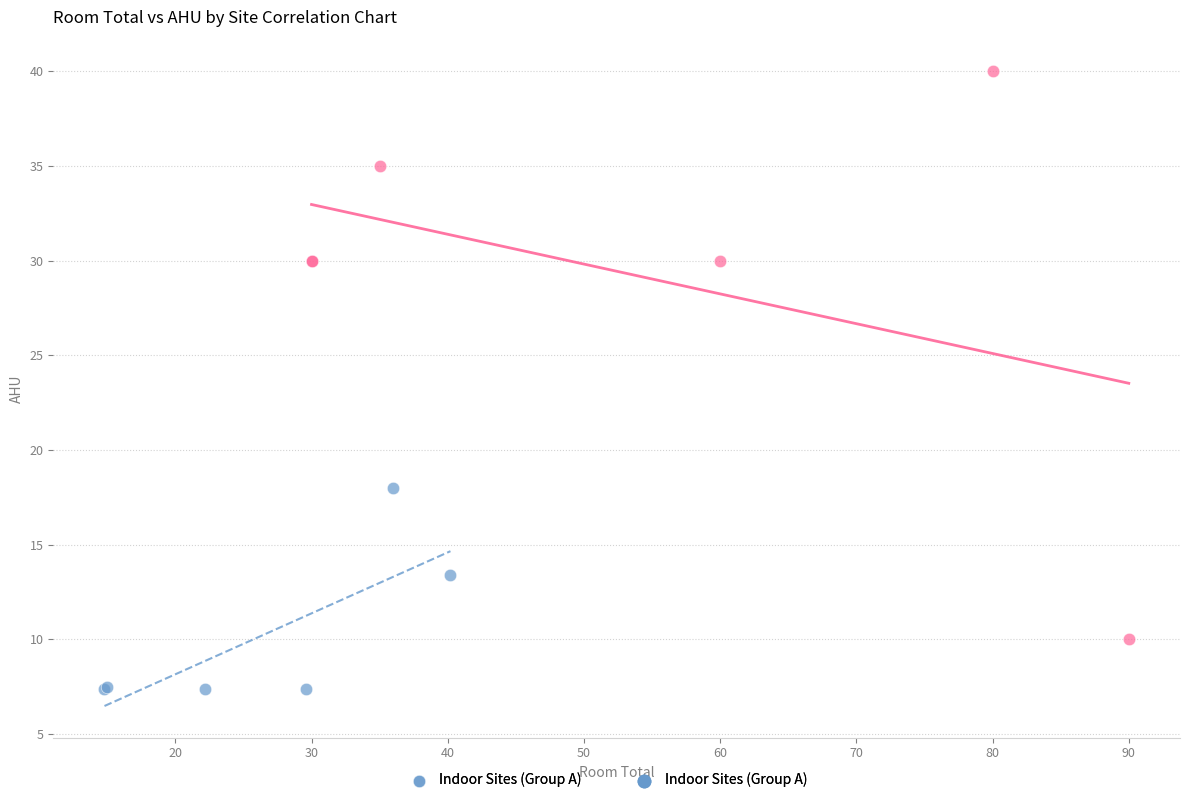

Which series contains the highest Y value?

Extension Sites (Group B)